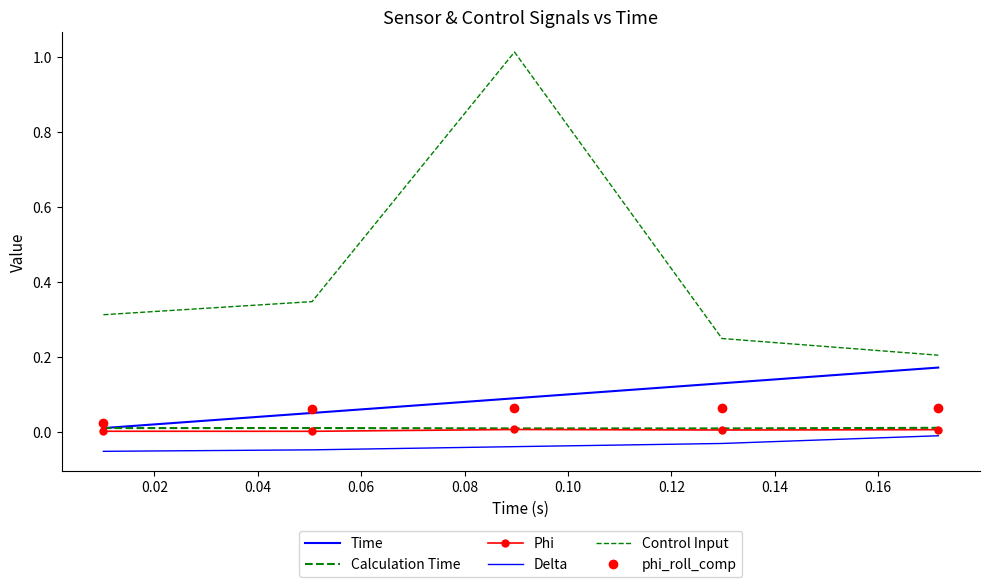

What is the sum of all Control Input values?

2.1